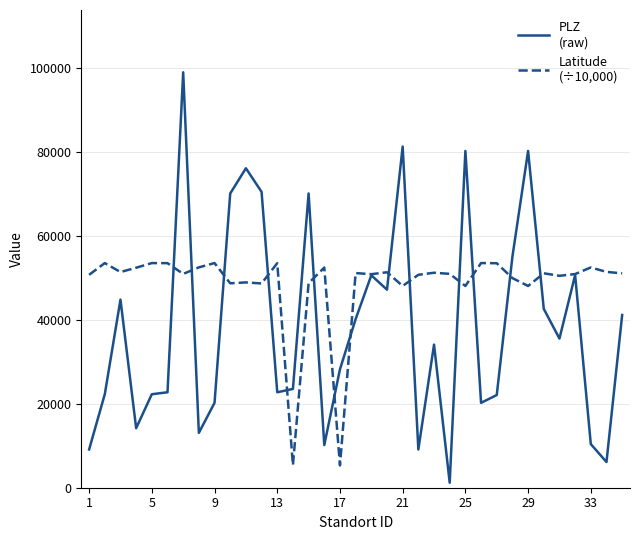

What is the greatest value displayed?

99089.0